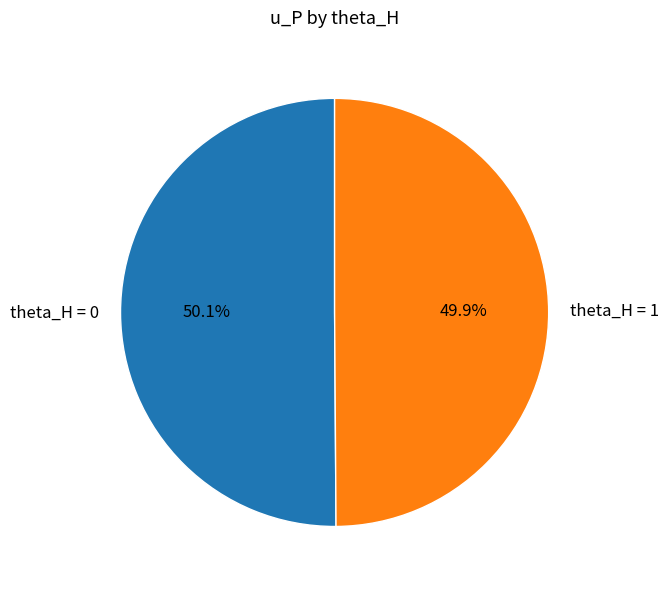

Does any single category account for the majority?

Yes